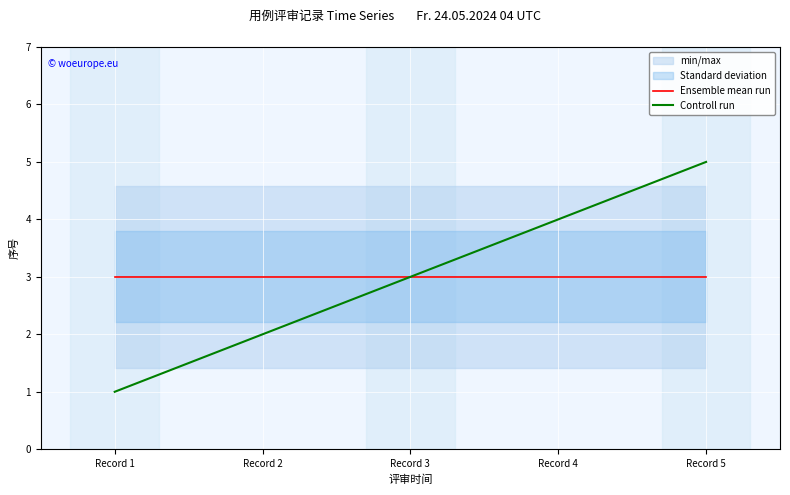

At how many categories does at least one series exceed 1?

5